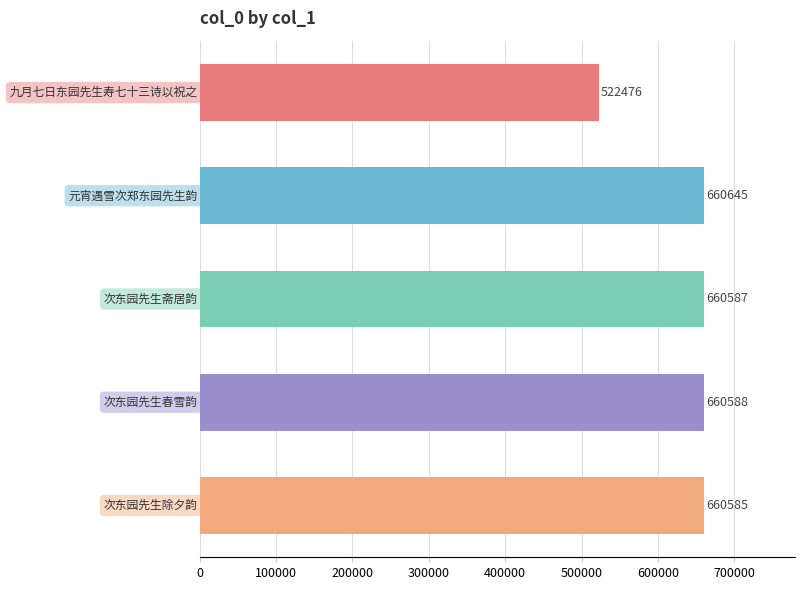

What is the value of the 3rd bar from the top?

660587